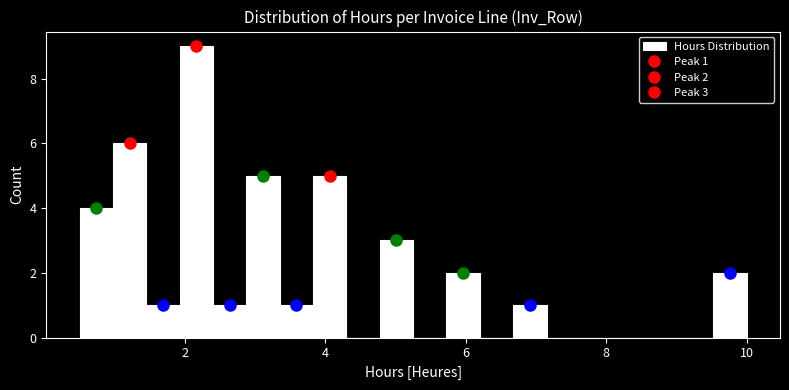

Read against the x-axis, roughly where is the centre of the tallest bar?

2.2